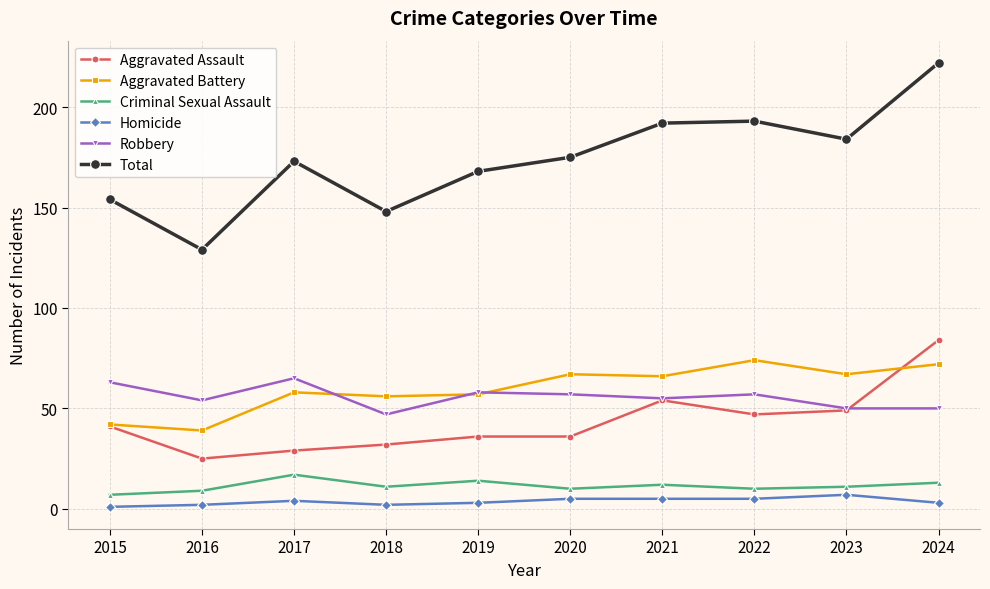

How many lines are shown in the chart?

6